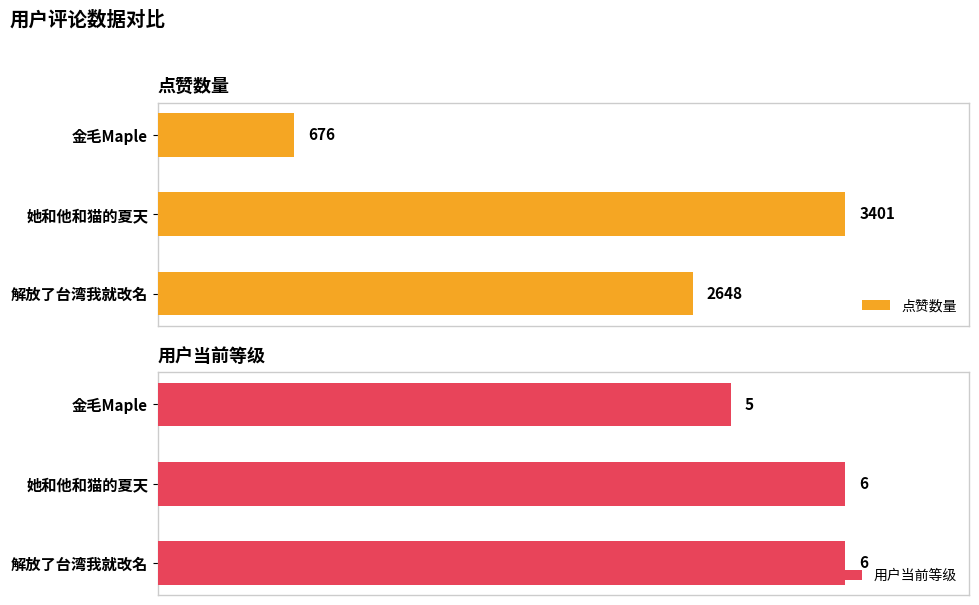

List the labels in order of 点赞数量 value, largest first.

她和他和猫的夏天, 解放了台湾我就改名, 金毛Maple